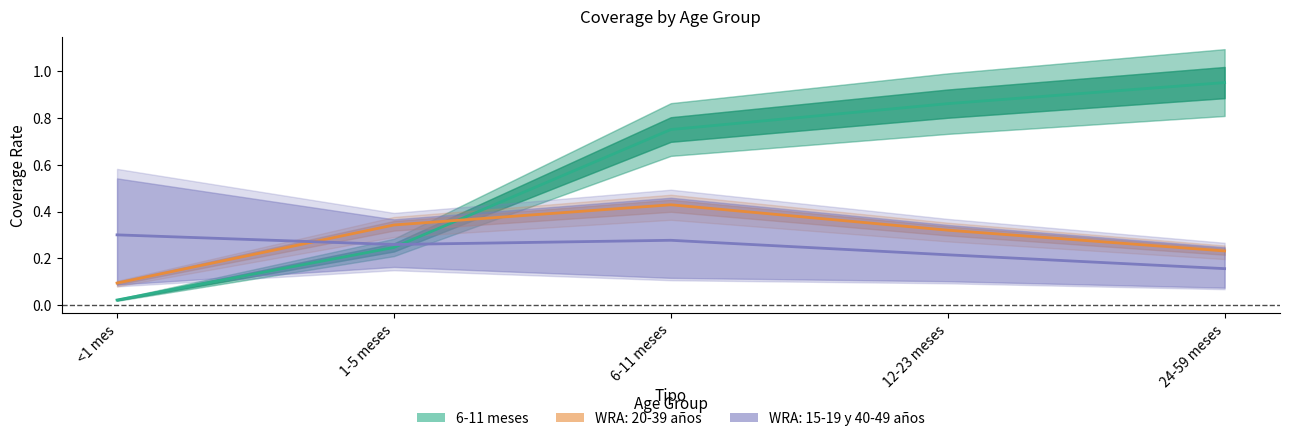

At which label is WRA: 30-39 closest to 0?

<1 mes